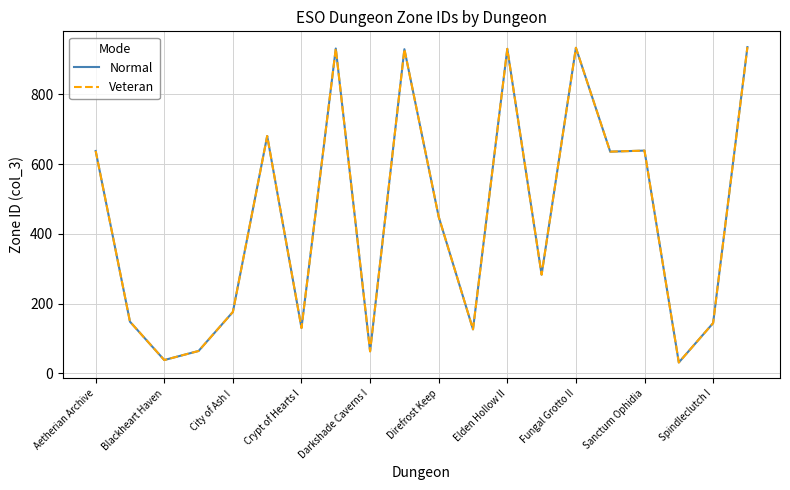

True or false: Veteran and Normal cross at least once.

False